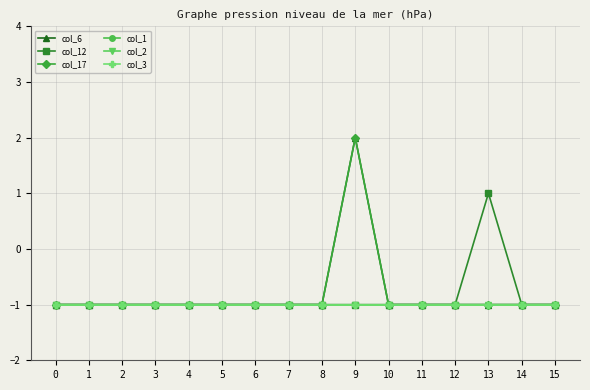

What is the value of the col_17 point at the 13th from the left?

-1